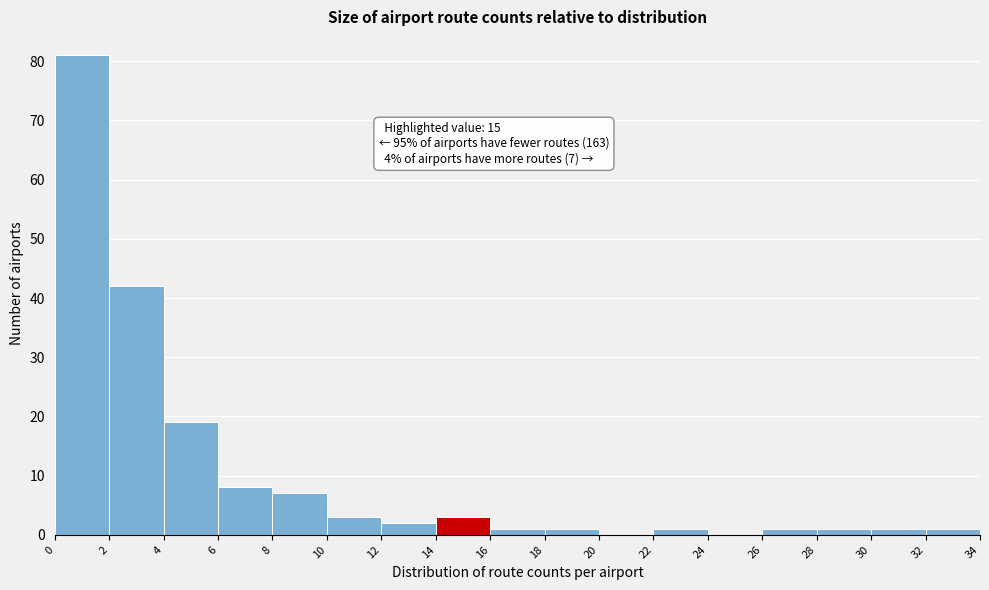

Which range on the x-axis has the tallest bar?

0 to 2